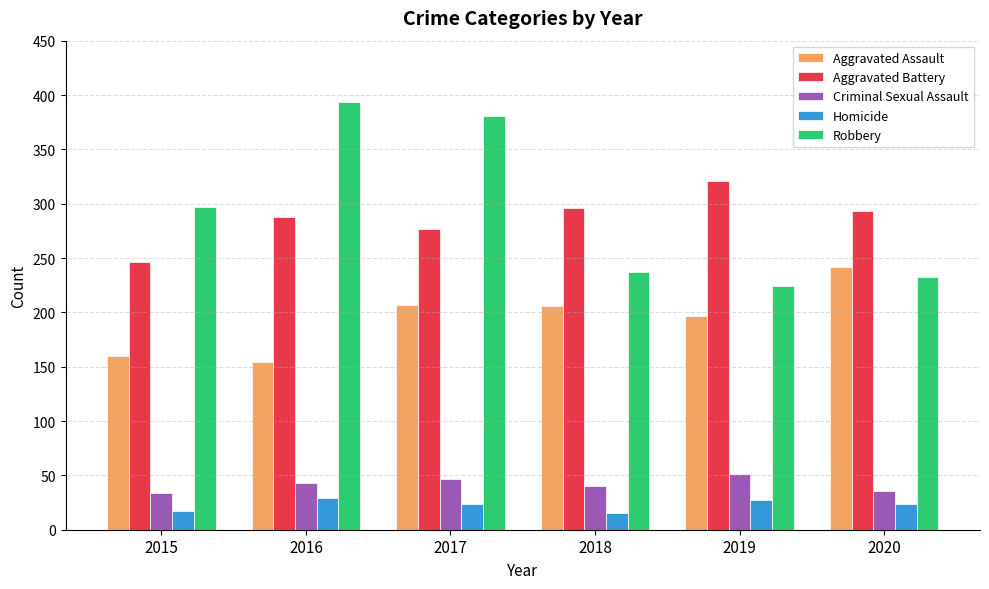

At how many categories does at least one series exceed 308?

3